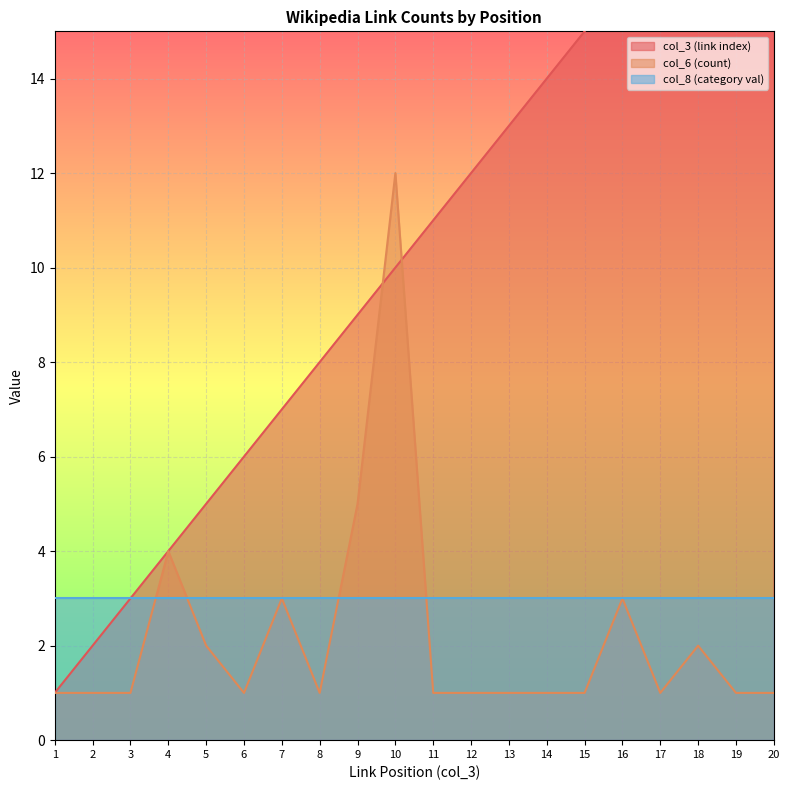

Is it true that col_6 (count) equals 1 at 2?

True